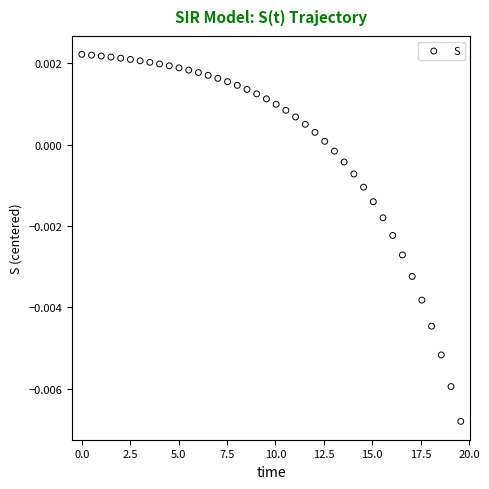

What is the range of X values (max minus min)?

19.6